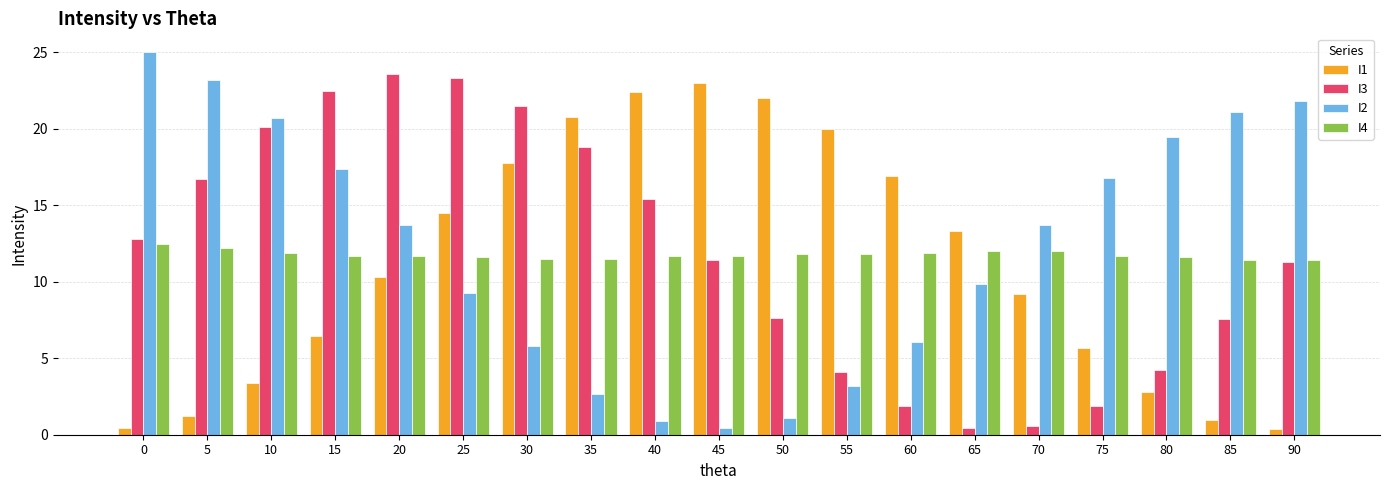

Does the chart contain stacked bars?

No